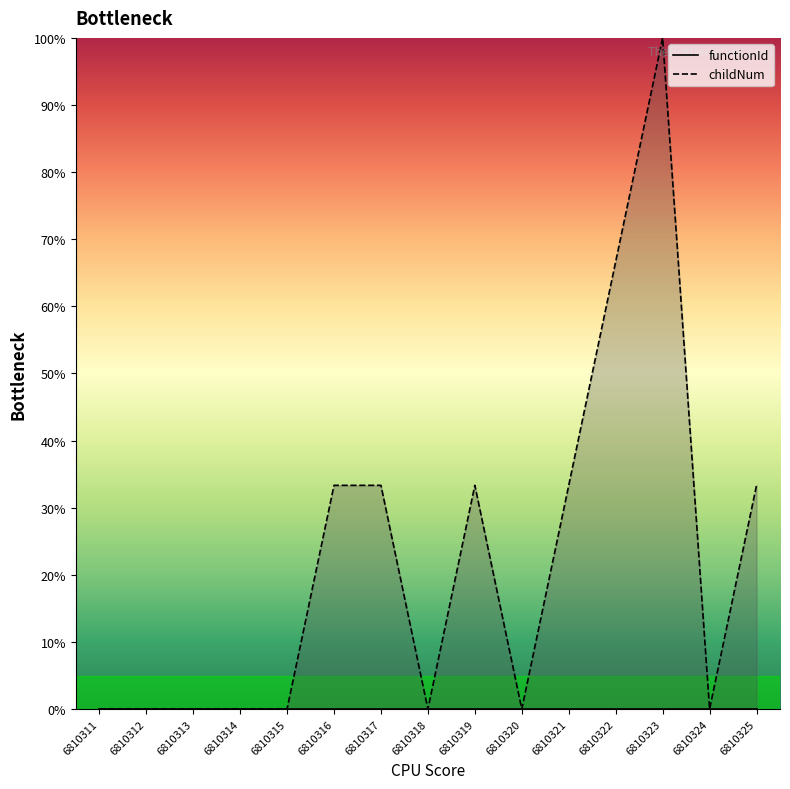

The chart shows a value of 10.2 at 6810316. True or false?

False